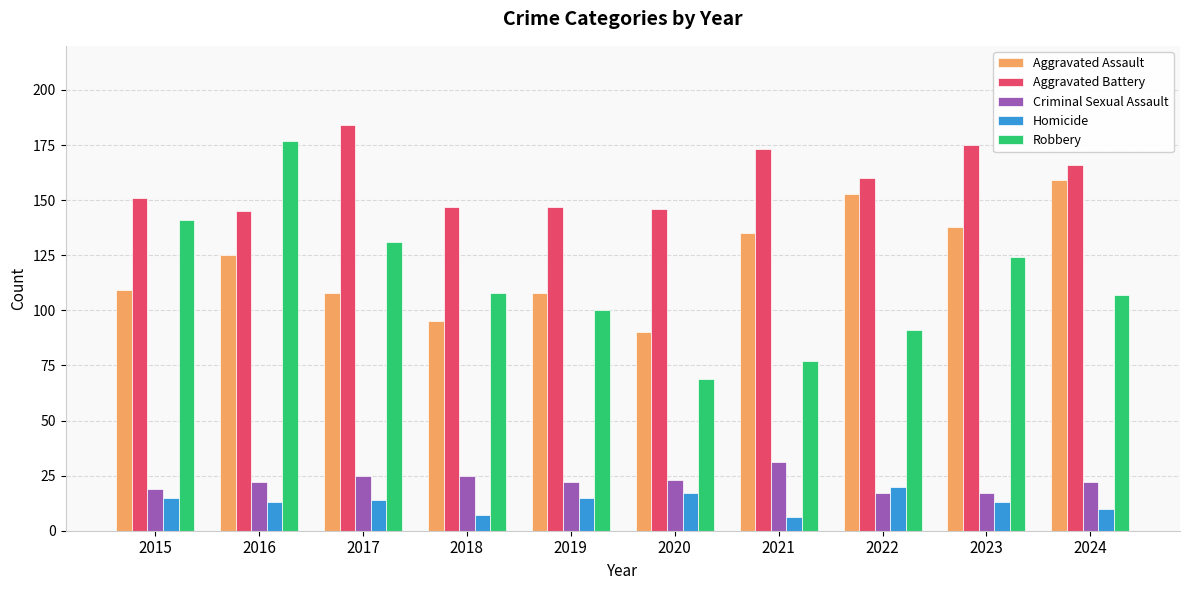

Which category has the highest value in the Robbery series?

2016